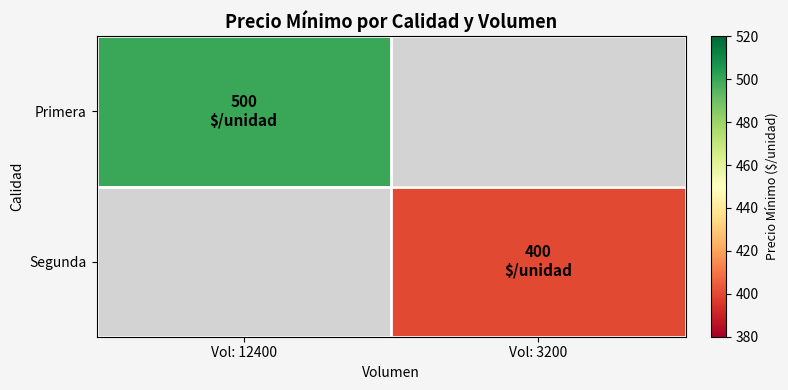

Which category has the lowest value in the Segunda series?

Vol: 12400